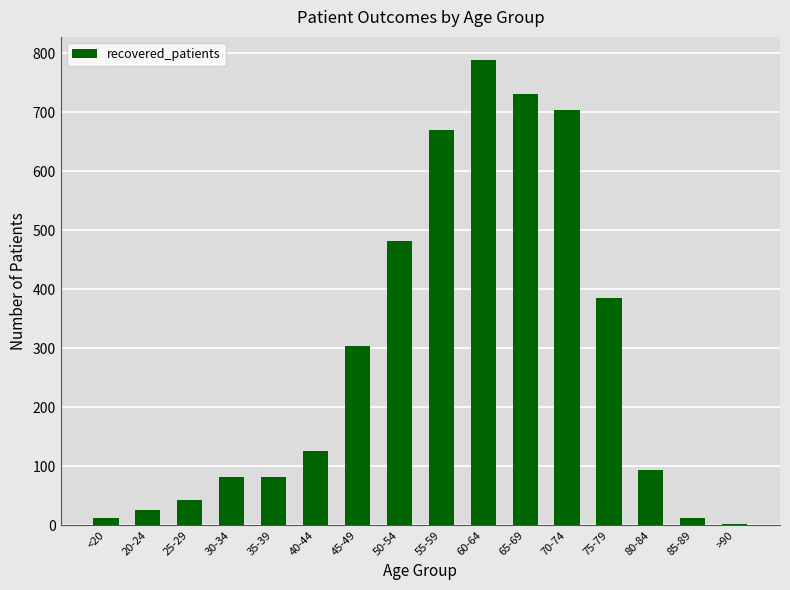

The value at 40-44 is 39. True or false?

False